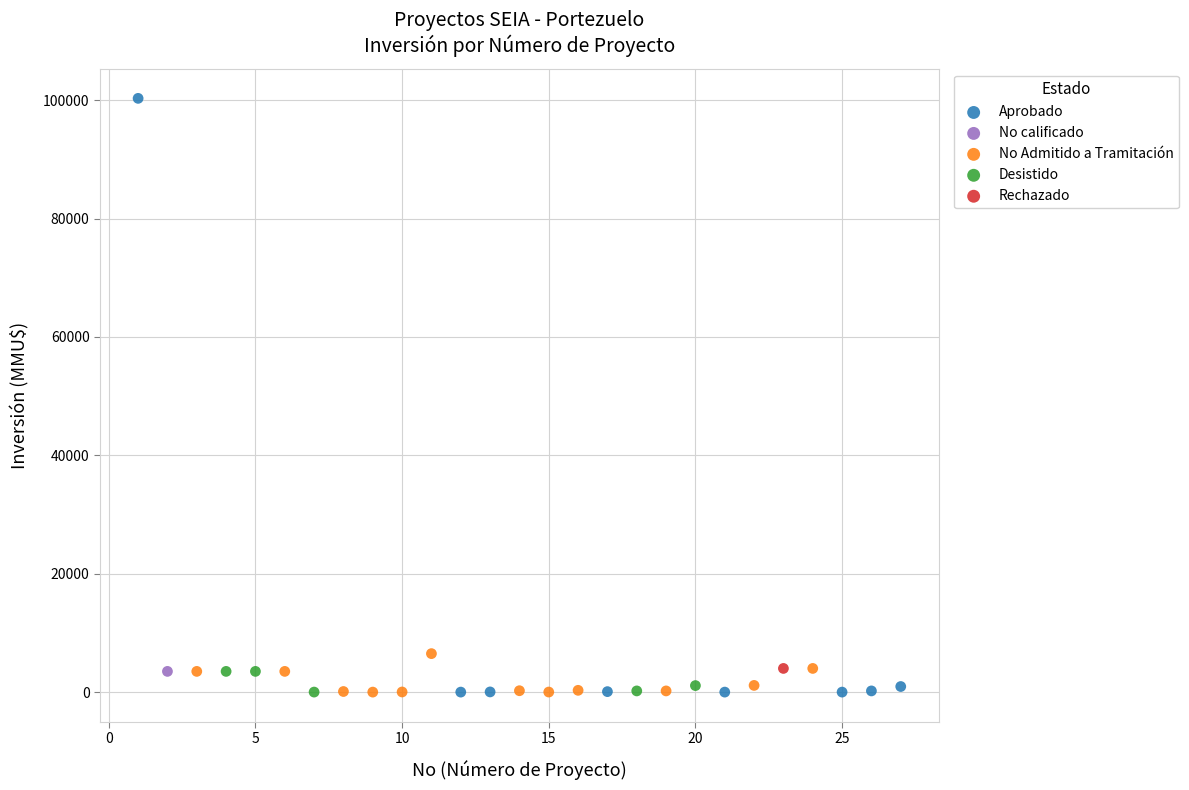

Which series contains the highest Y value?

Aprobado